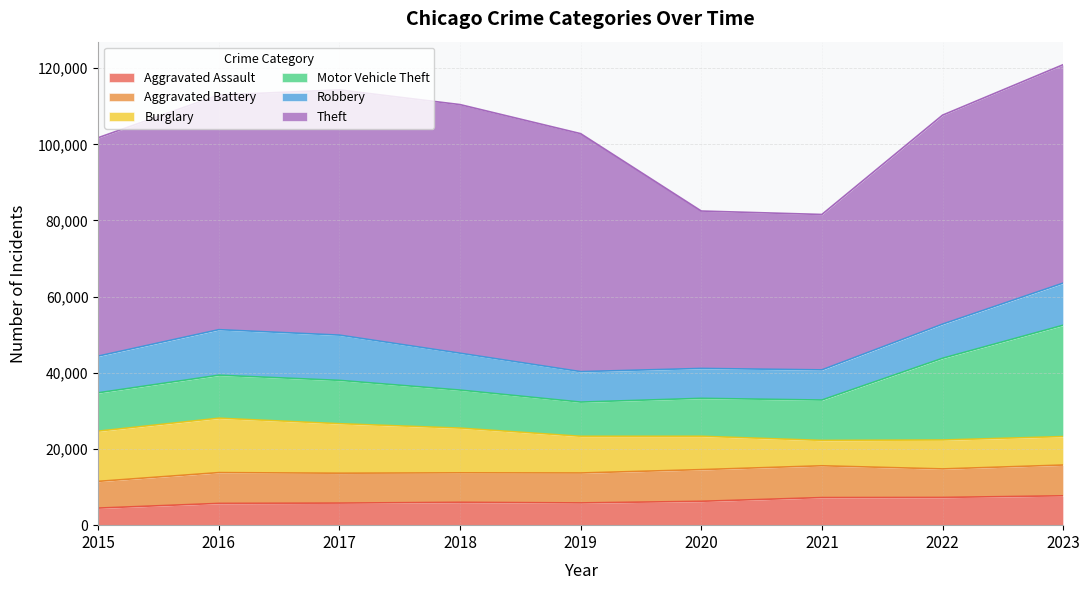

The value of Motor Vehicle Theft at 2018 is 9984. True or false?

True